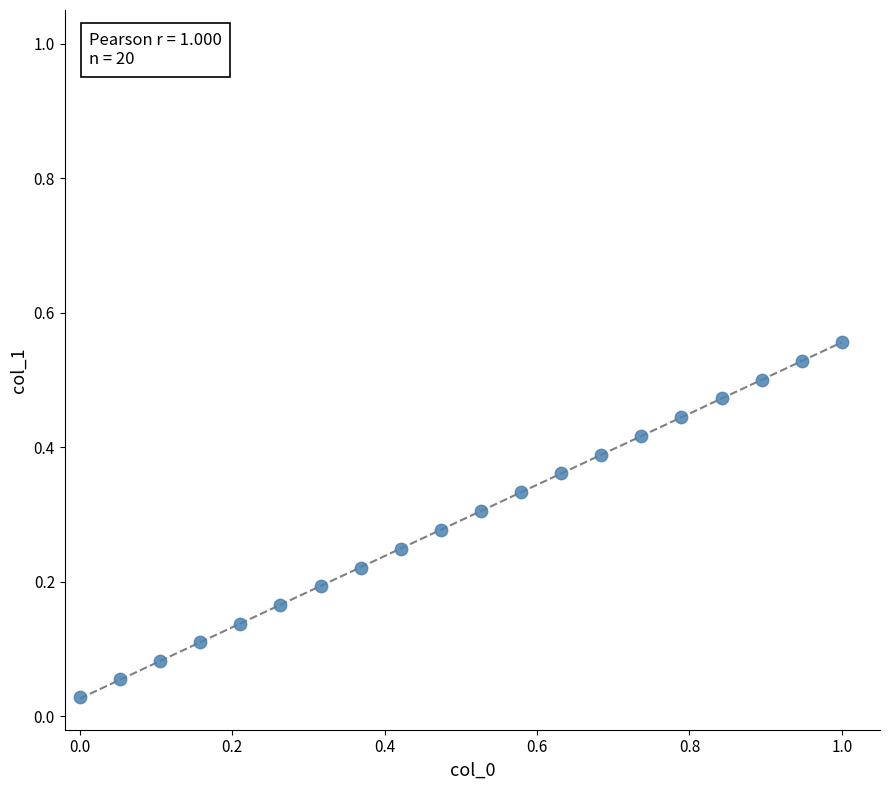

What is the range of X values (max minus min)?

1.0